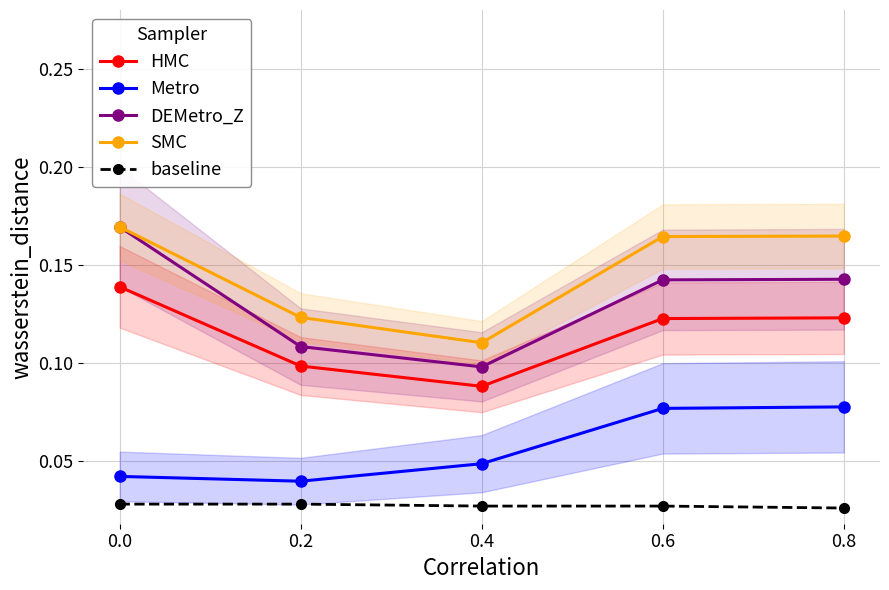

The DEMetro_Z series shows 0.0 at 0.2. True or false?

False